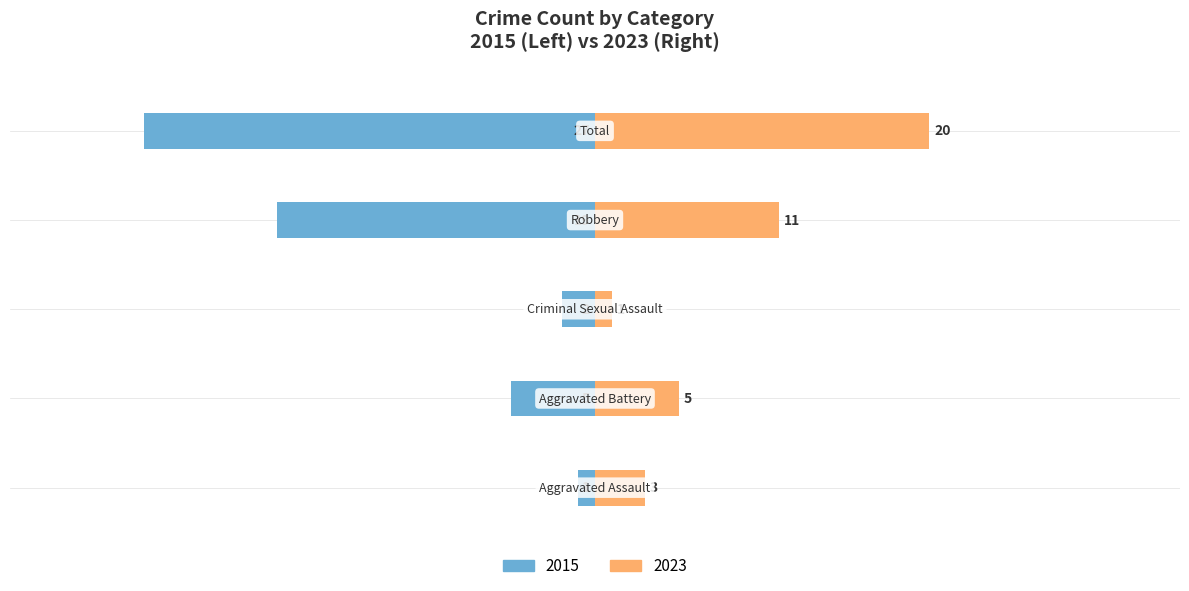

Reading left to right, what are all the values shown in this chart?

Without Mortgage: -1	-5	-2	-19	-27
With Mortgage: 3	5	1	11	20